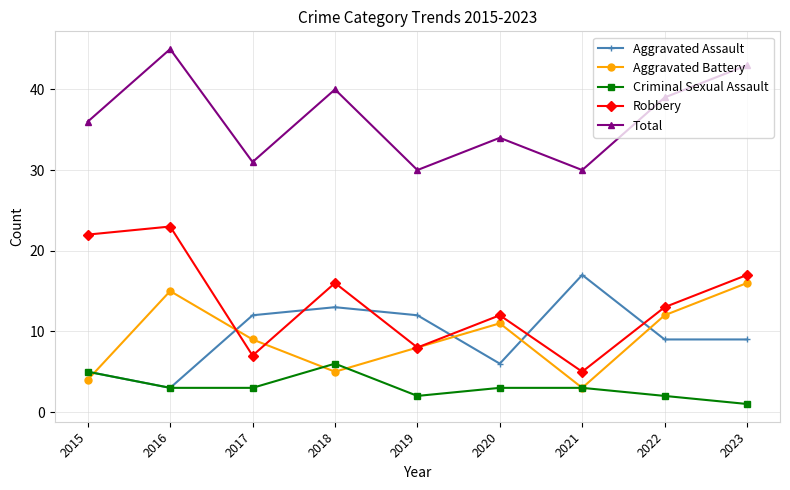

At which category does Aggravated Assault reach its first local peak?

2018